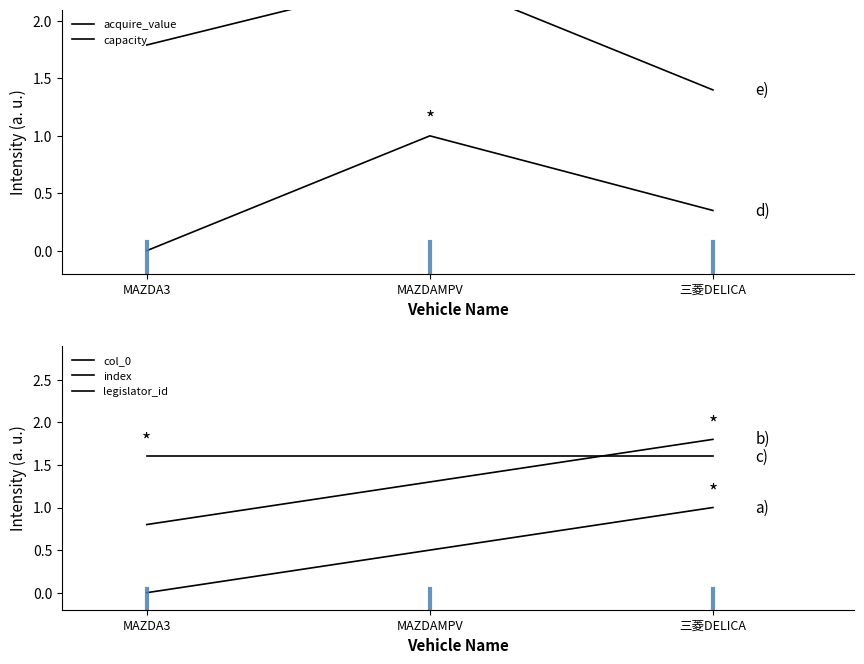

What is the sum of all col_0 values?

1.5